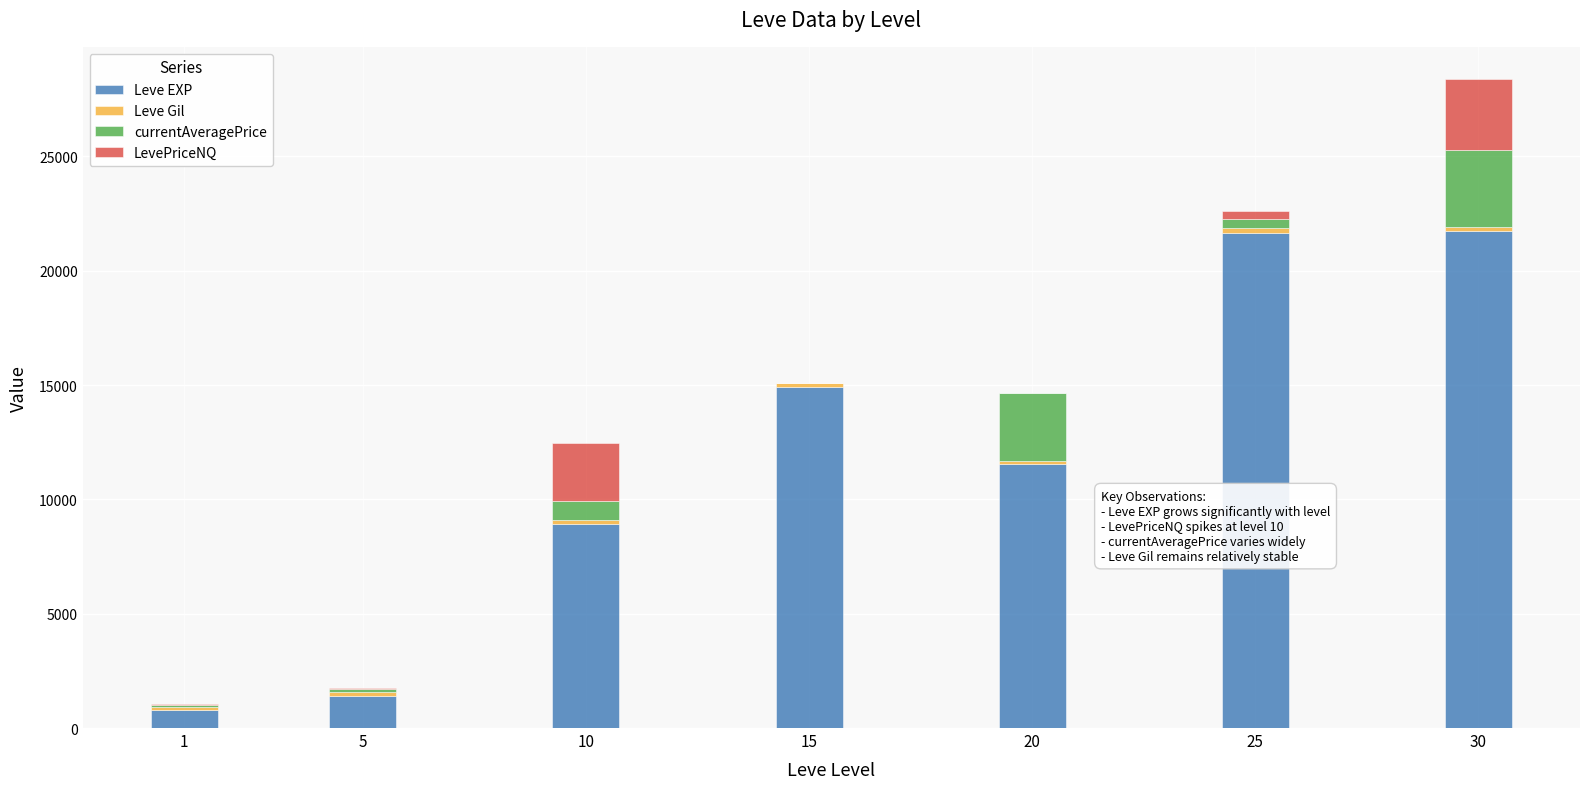

The value of Leve EXP at 15 is 9041.1. True or false?

False